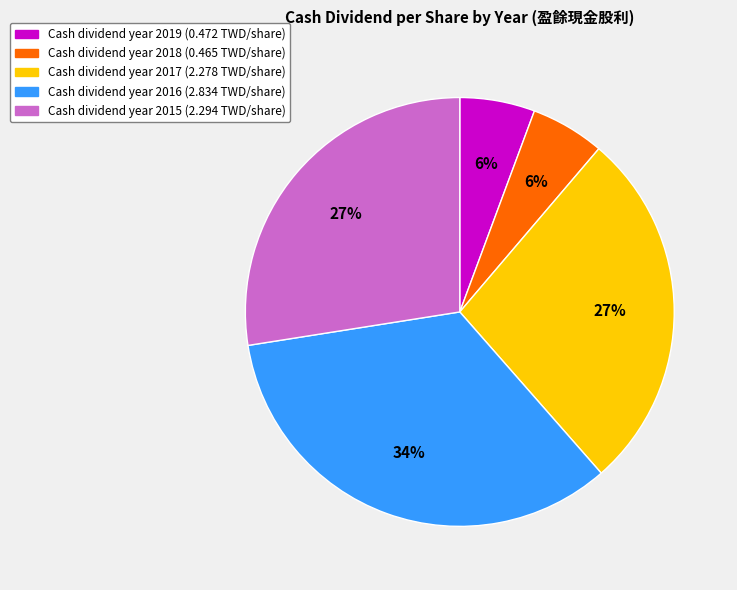

To the nearest percent, what is the average slice percentage?

20%